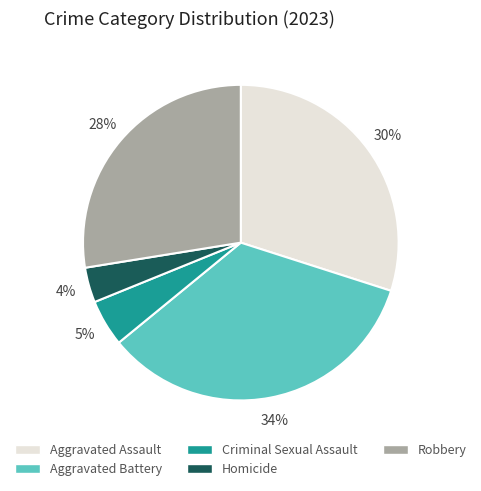

The Homicide slice represents 4% of the pie. True or false?

True